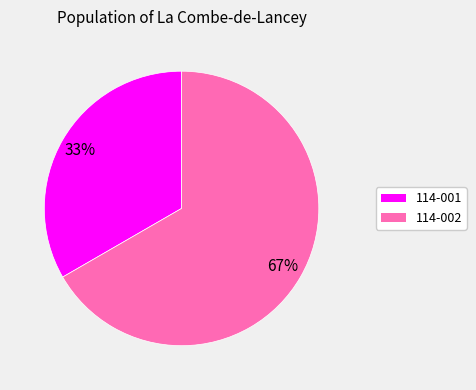

How many slices are in this pie chart?

2